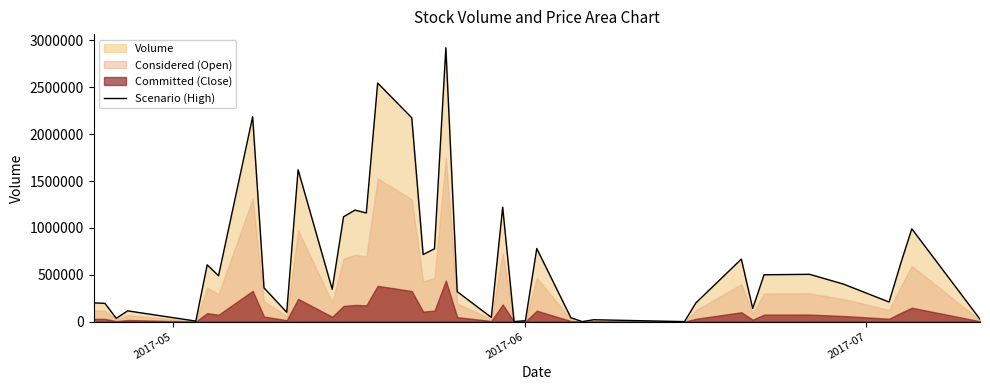

What is the maximum value for Scenario (High)?

2921800